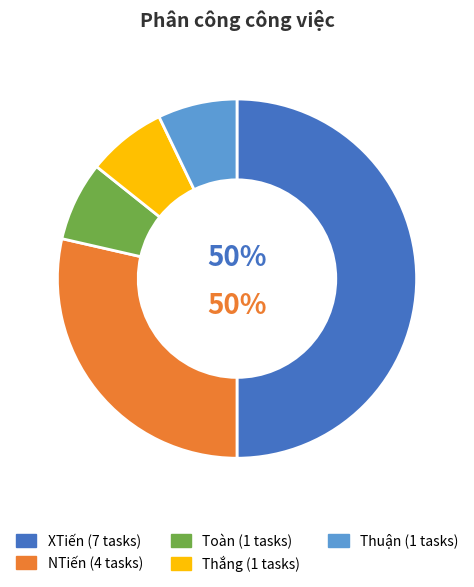

True or false: Toàn accounts for 7% of the total.

True